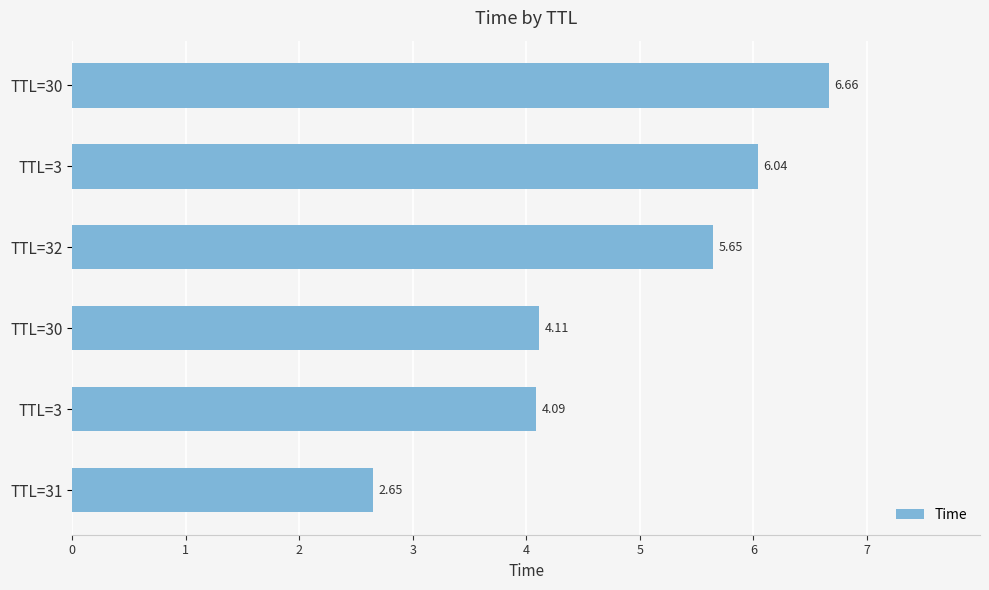

How many bars are there in total?

6